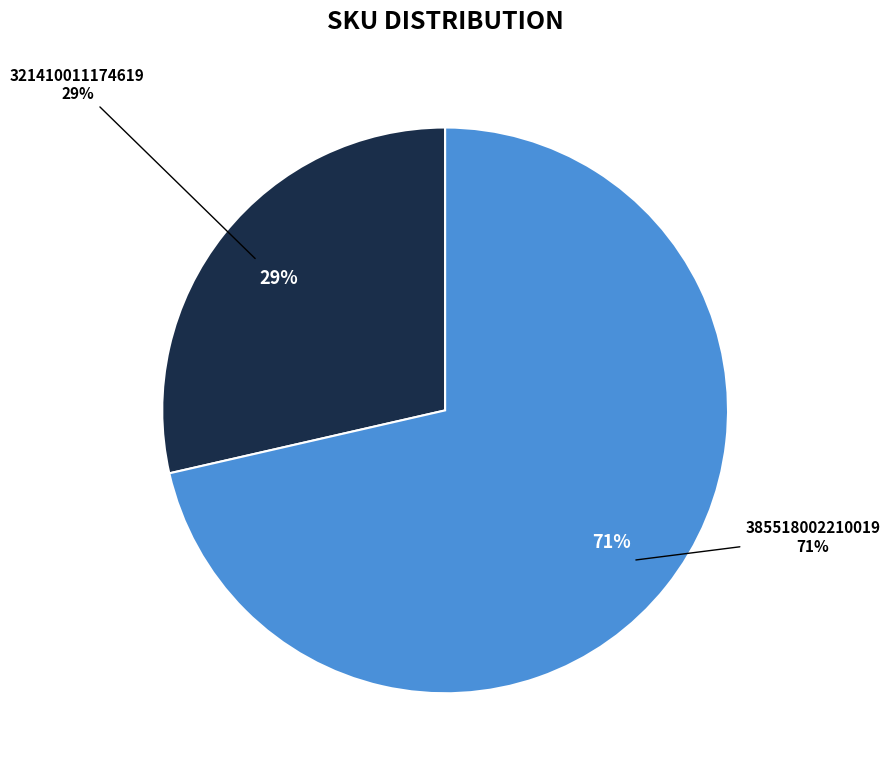

To the nearest percent, what portion does 321410011174619 represent?

29%